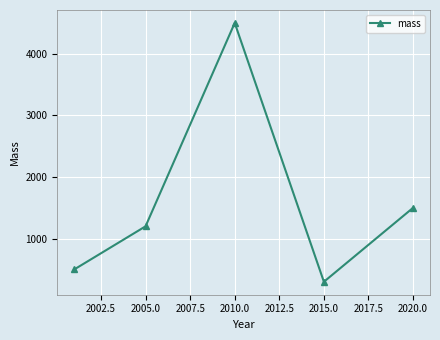

Count the number of data series in this chart.

1